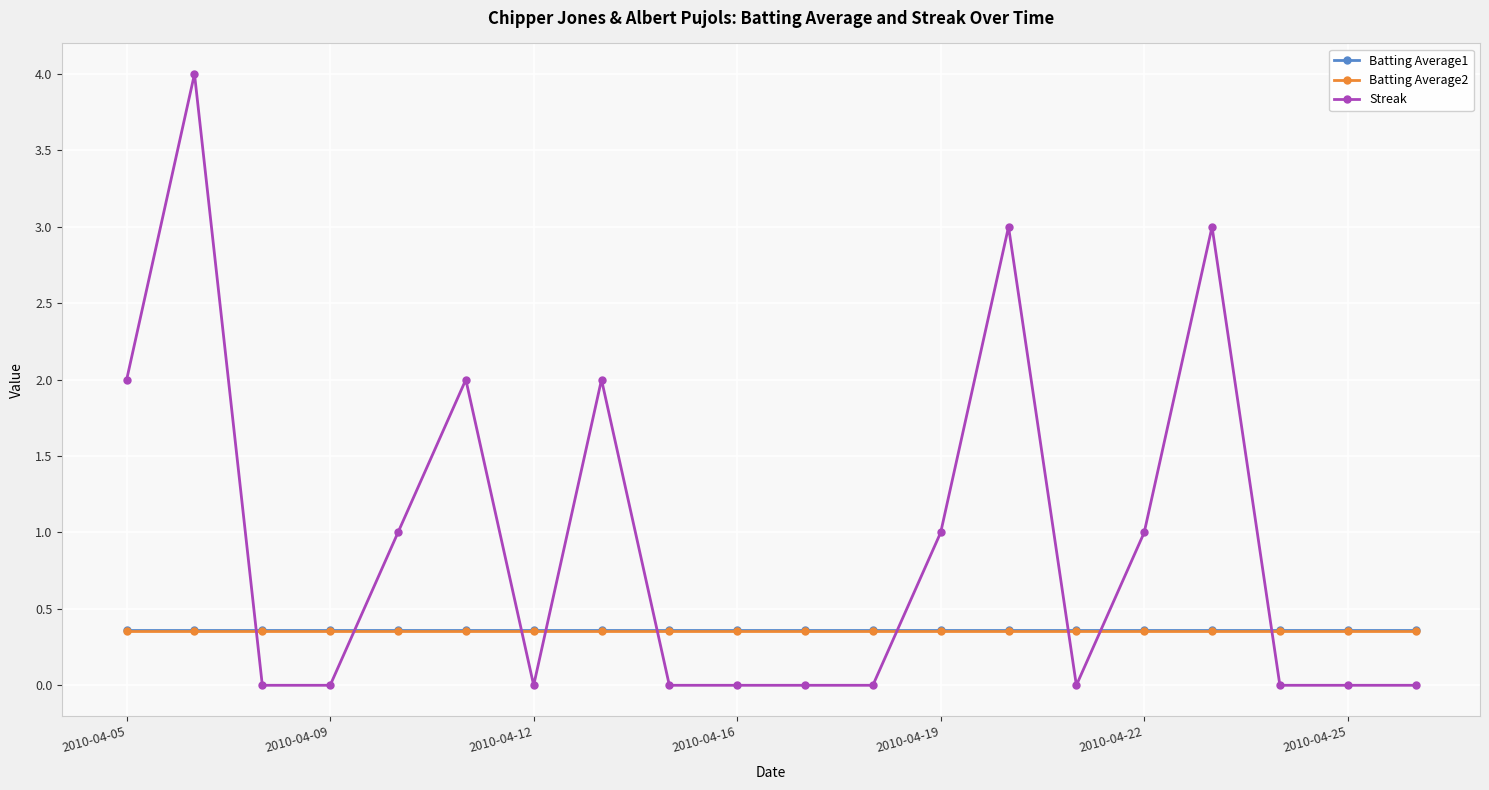

Count the number of categories in the chart.

20